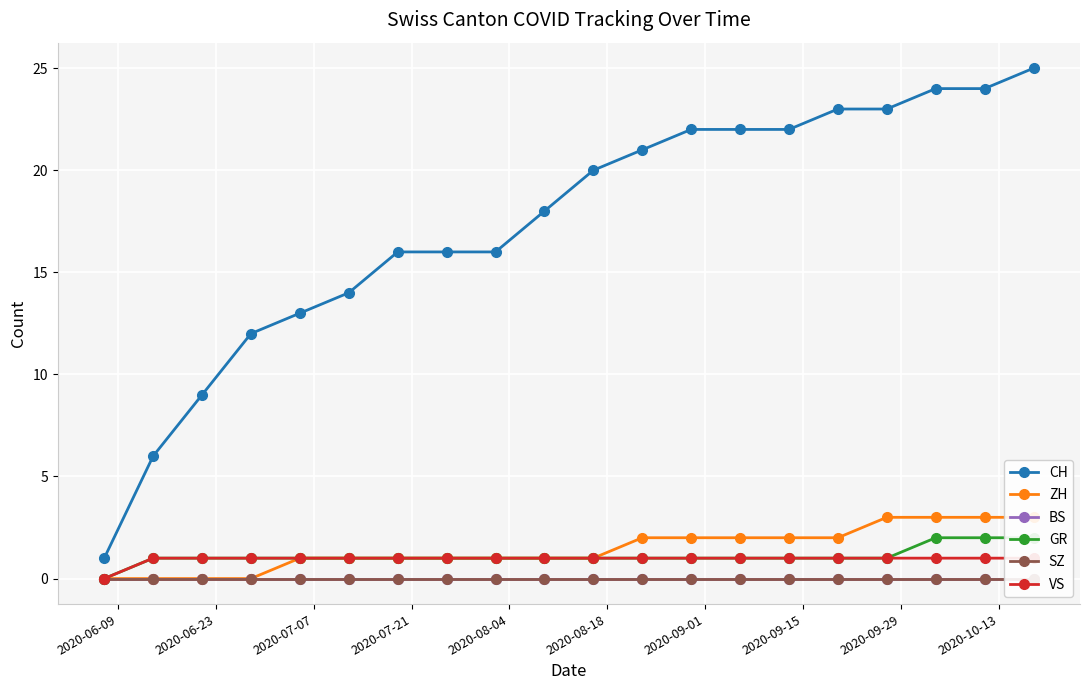

What is the sum of all ZH values?

29